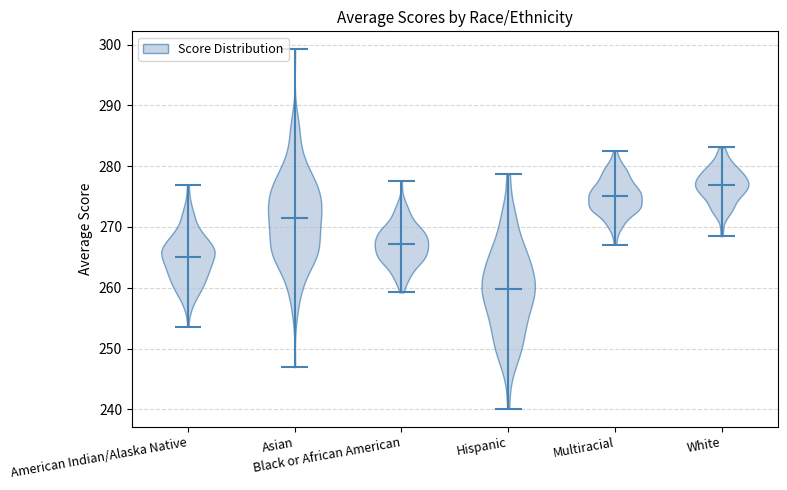

Which violin has the lowest median line?

Hispanic